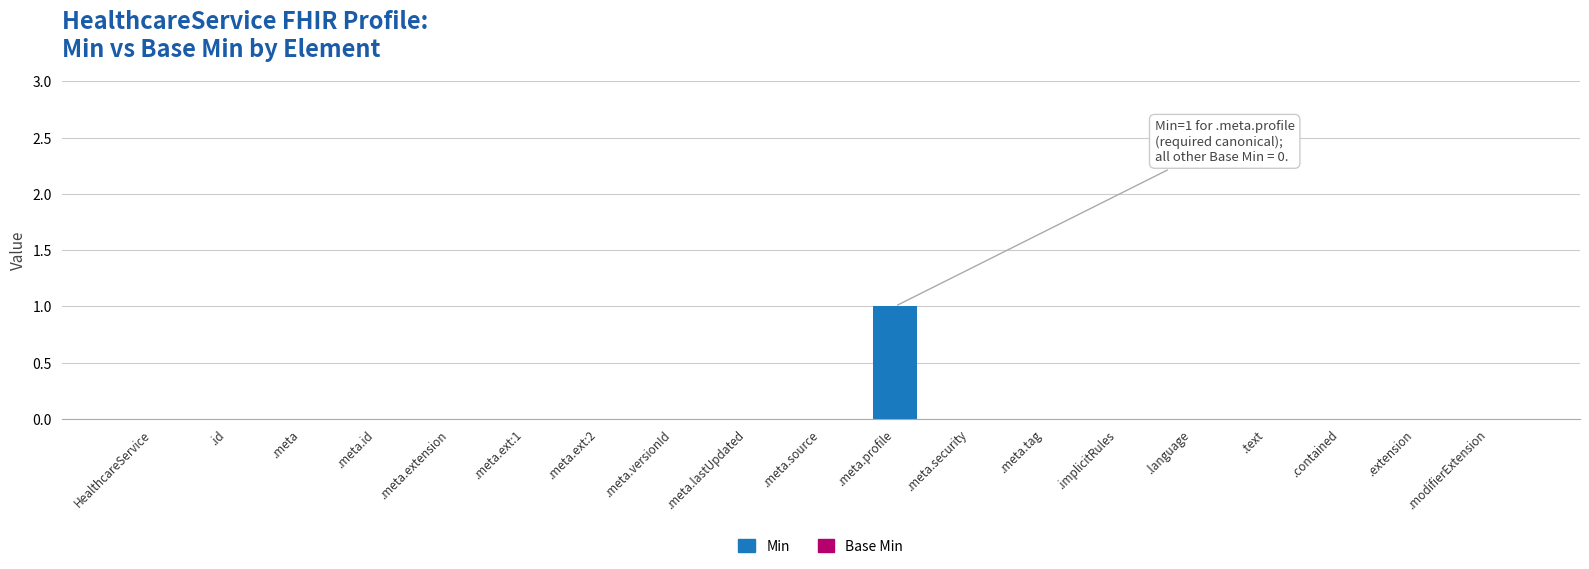

The chart shows a value of 0 at .meta.ext:2. True or false?

True